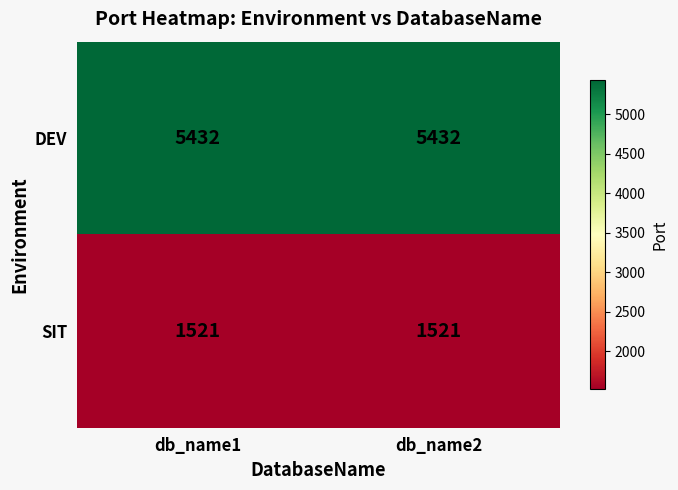

At how many categories does at least one series exceed 1857?

2